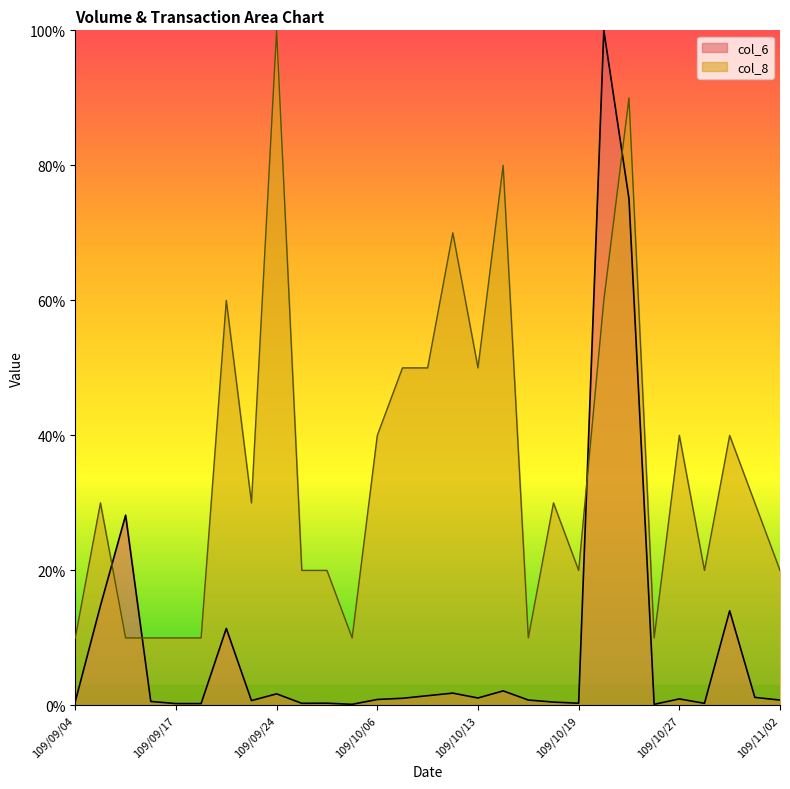

Between 109/09/17 and 109/10/08, which series saw the biggest shift?

col_8